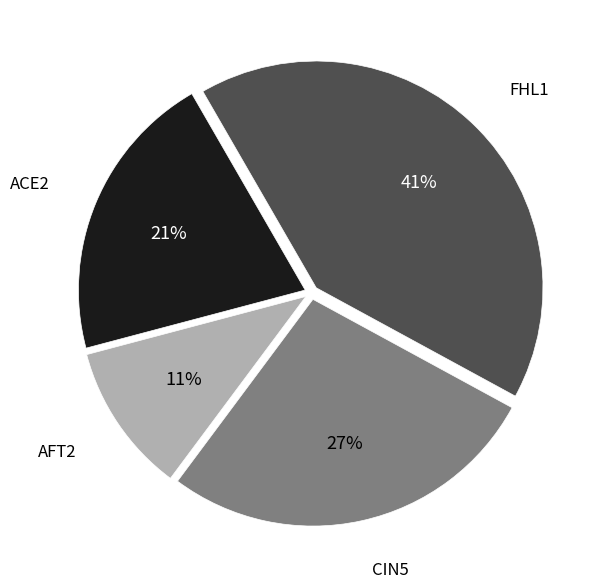

To the nearest percent, what is the average slice percentage?

25%